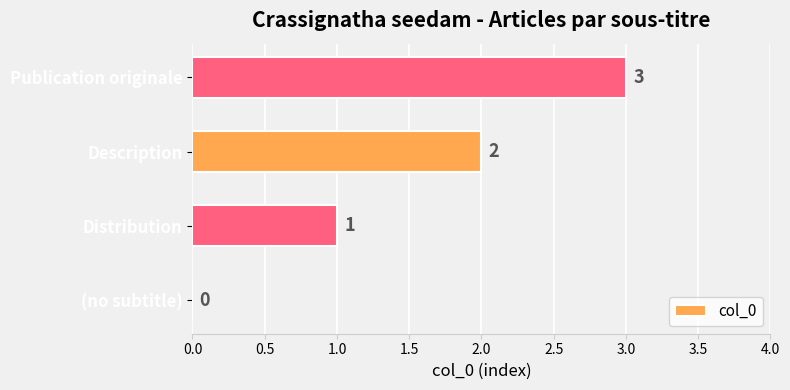

Which category has the highest value across all series?

Publication originale